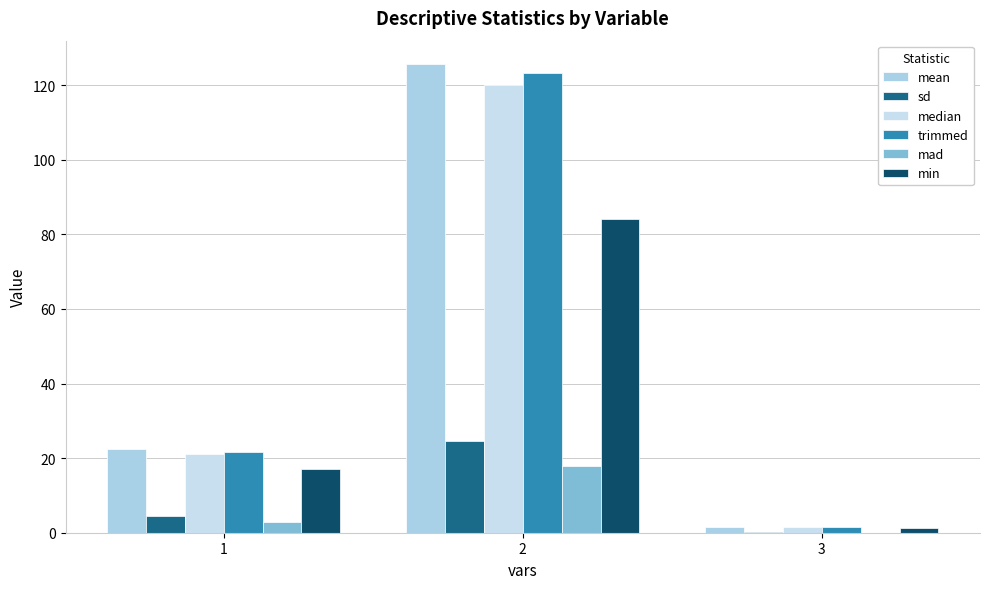

What is the difference between the trimmed values at 2 and 1?

101.5